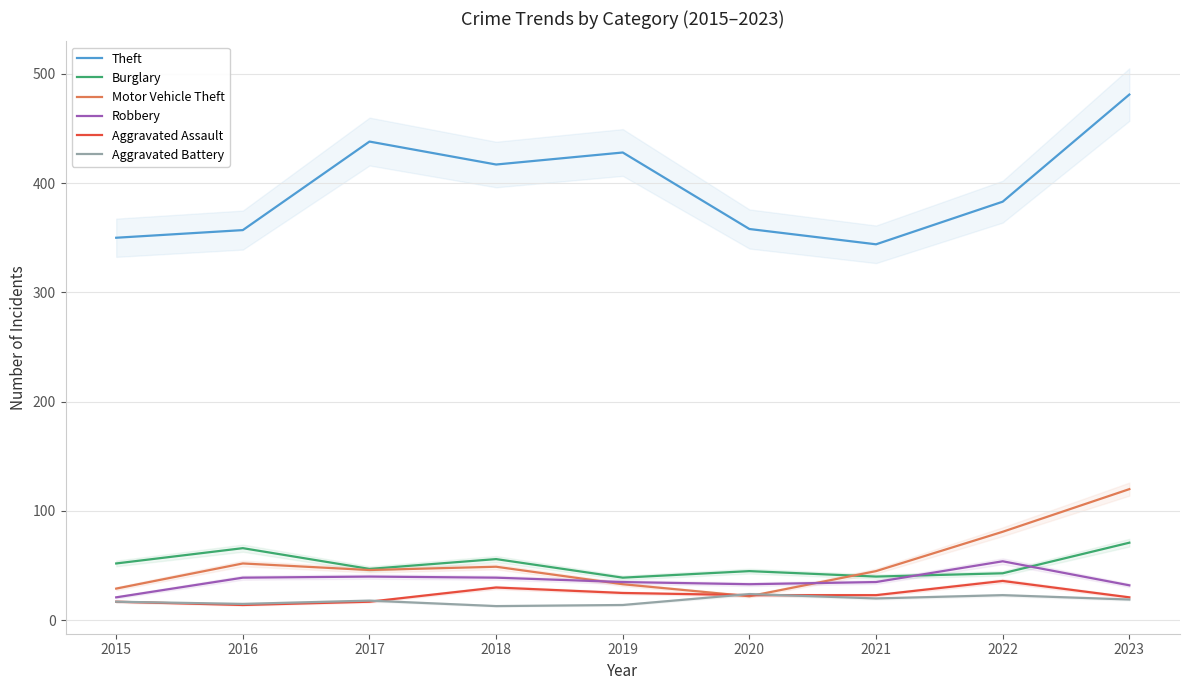

After their last crossing, which series has the higher values: Burglary or Motor Vehicle Theft?

Motor Vehicle Theft